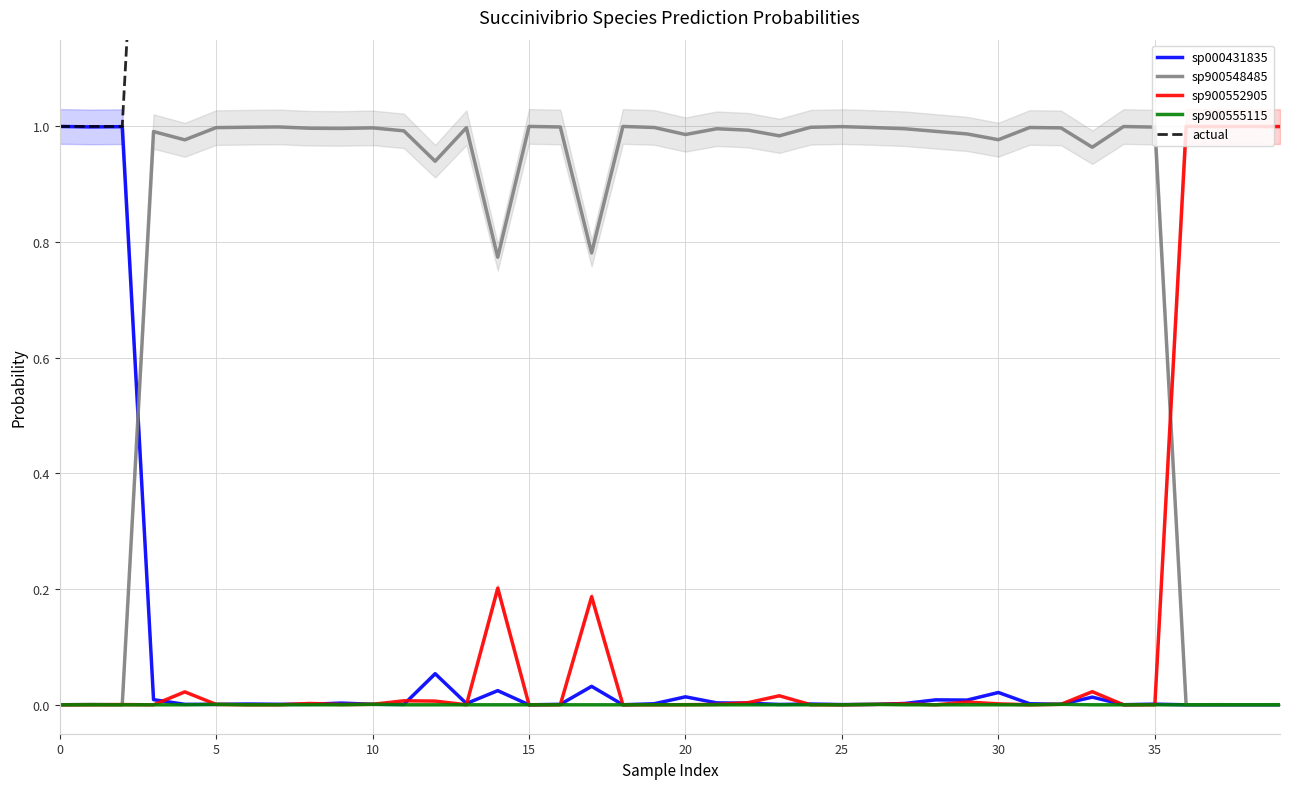

At which category does the chart reach its peak across all series?

36